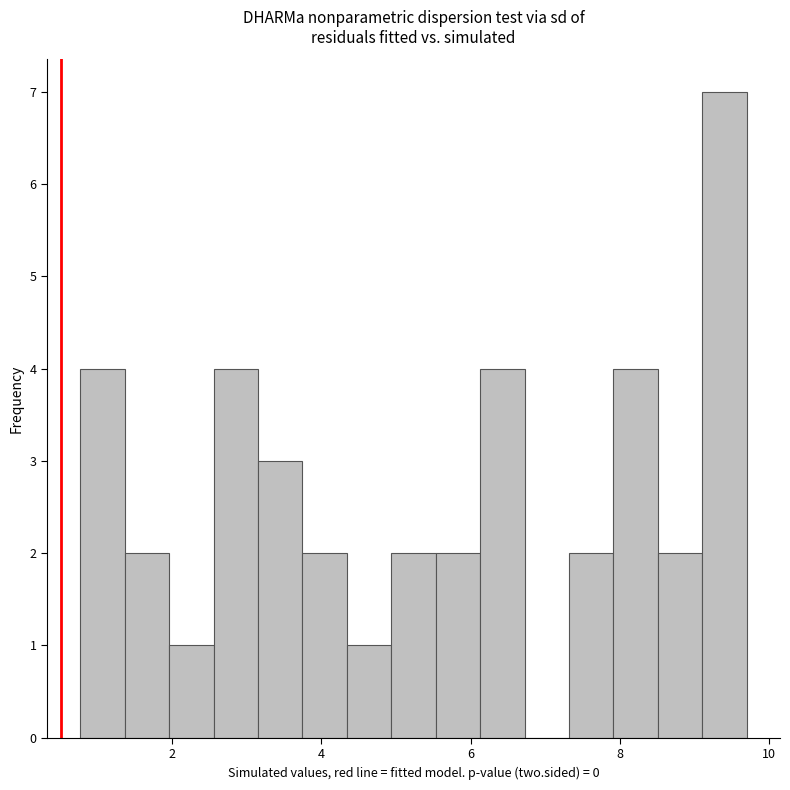

Around what value on the x-axis is the tallest bar? Give the approximate position of its centre, as read against the axis.

9.4